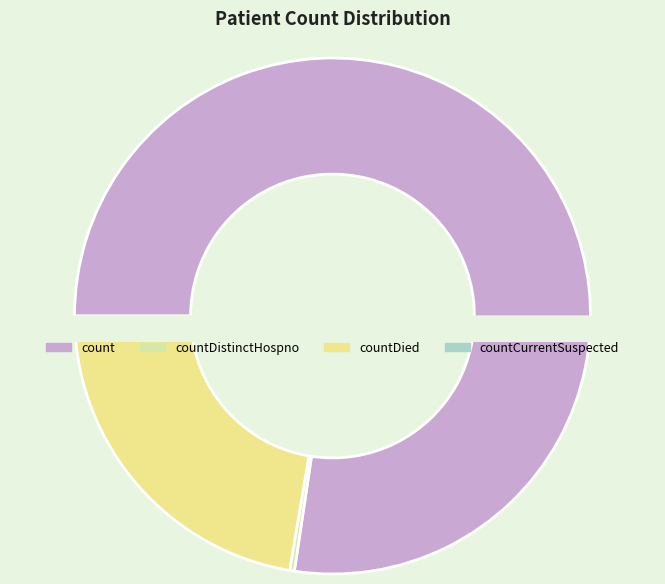

Does count account for over 50% of the chart?

Yes